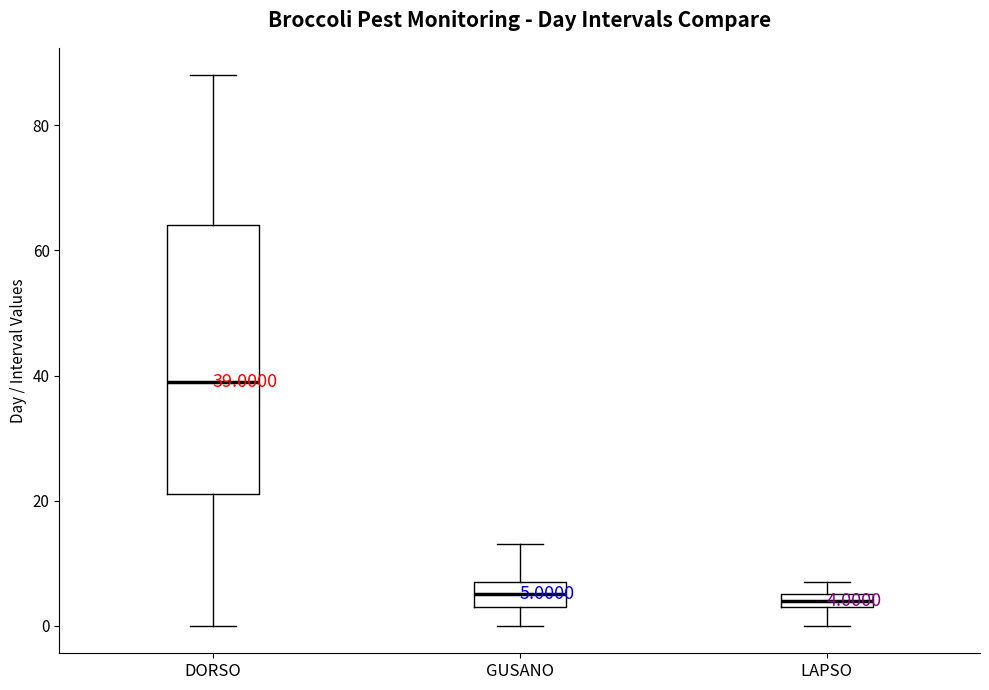

Which box has the highest median line?

DORSO